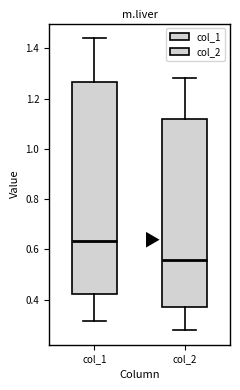

Where is the lower edge of the box for col_1 on the y-axis? The values are not printed on the chart, so give them approximately, as read against the axis.

0.42